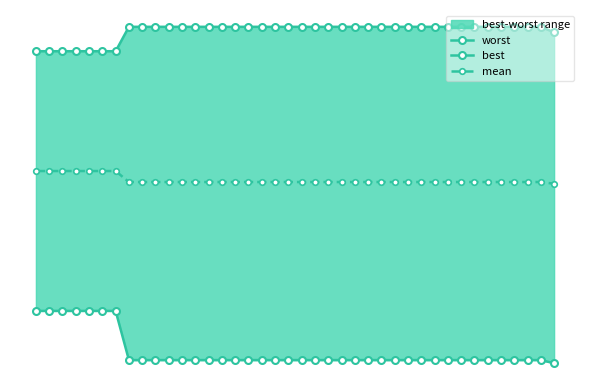

True or false: best and worst cross at least once.

False